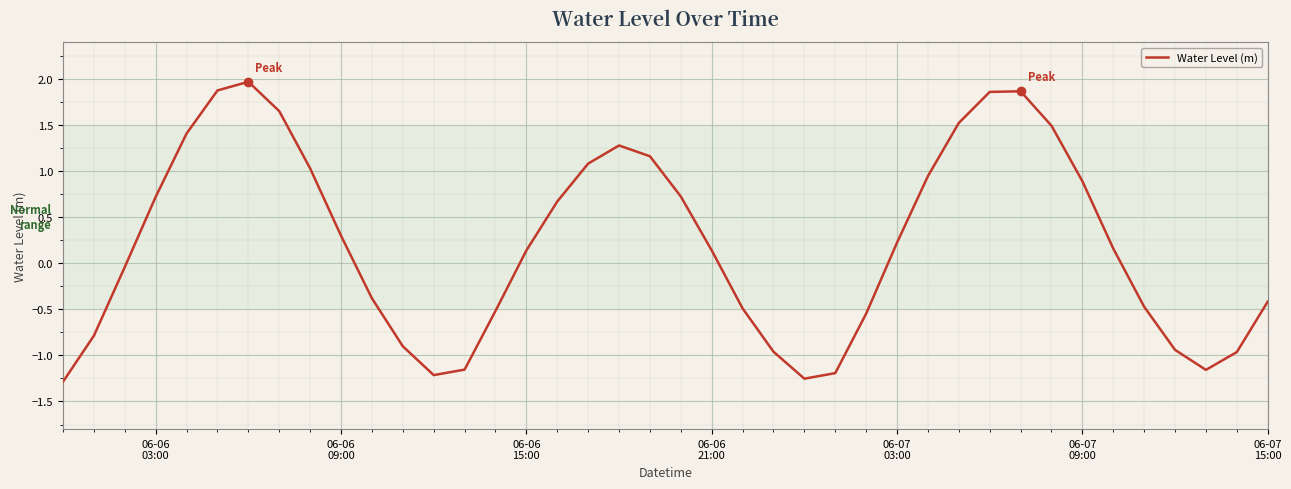

What is the difference between the maximum and minimum values?

3.3